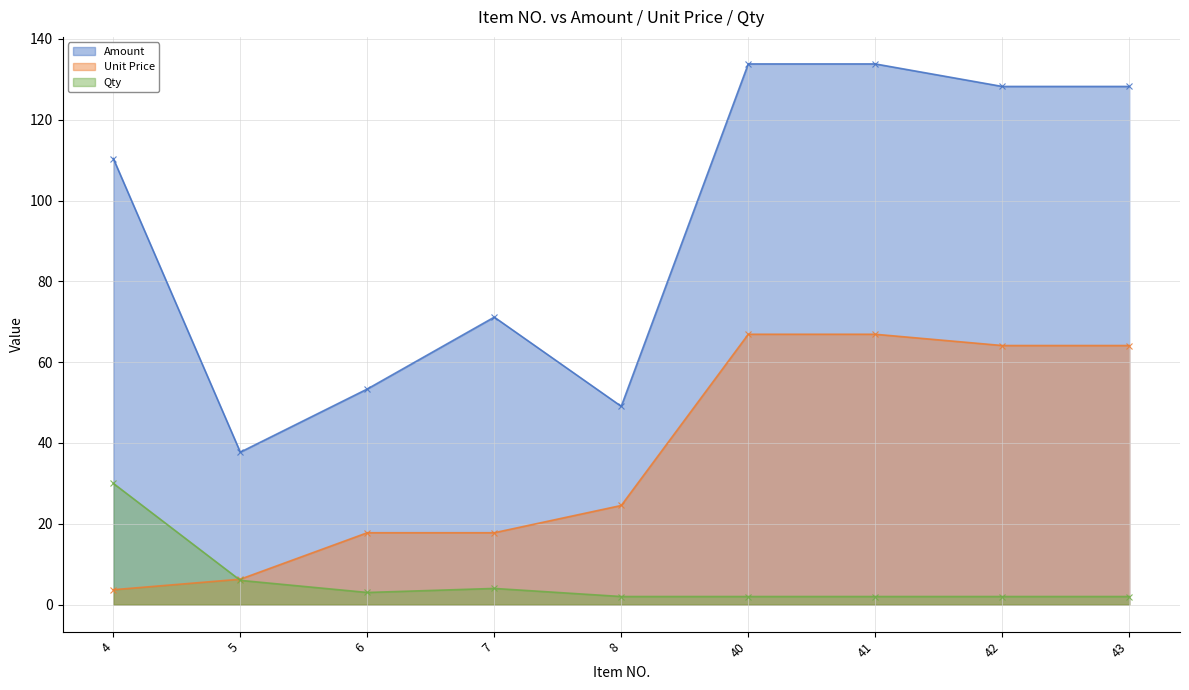

At which label is Unit Price closest to 35?

8